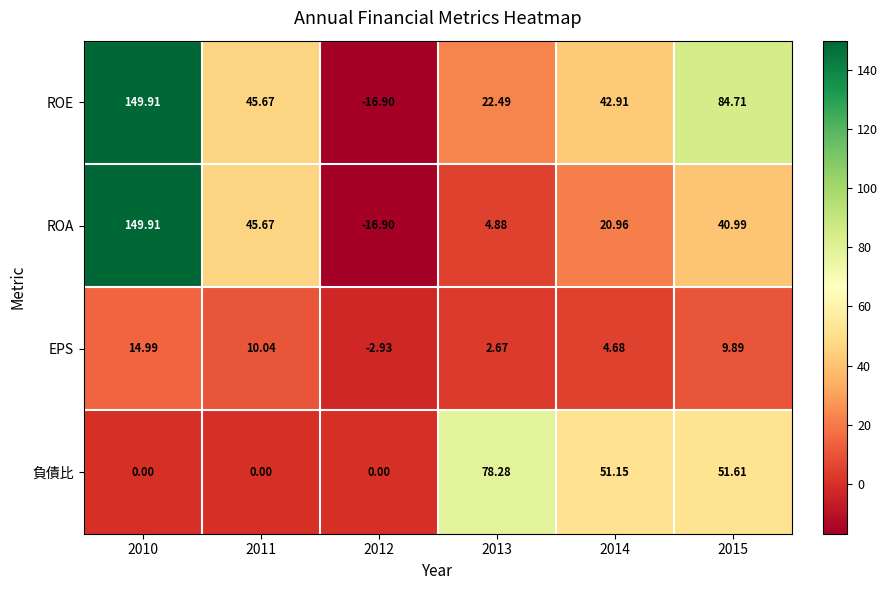

At 2014, list the series in order from largest to smallest.

負債比, ROE, ROA, EPS